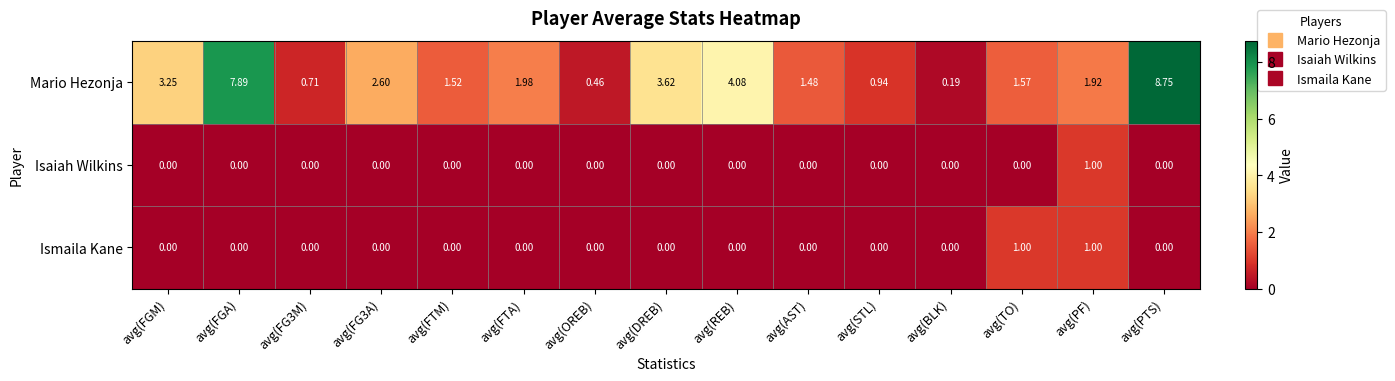

At which category is the sum across all series the highest?

avg(PTS)